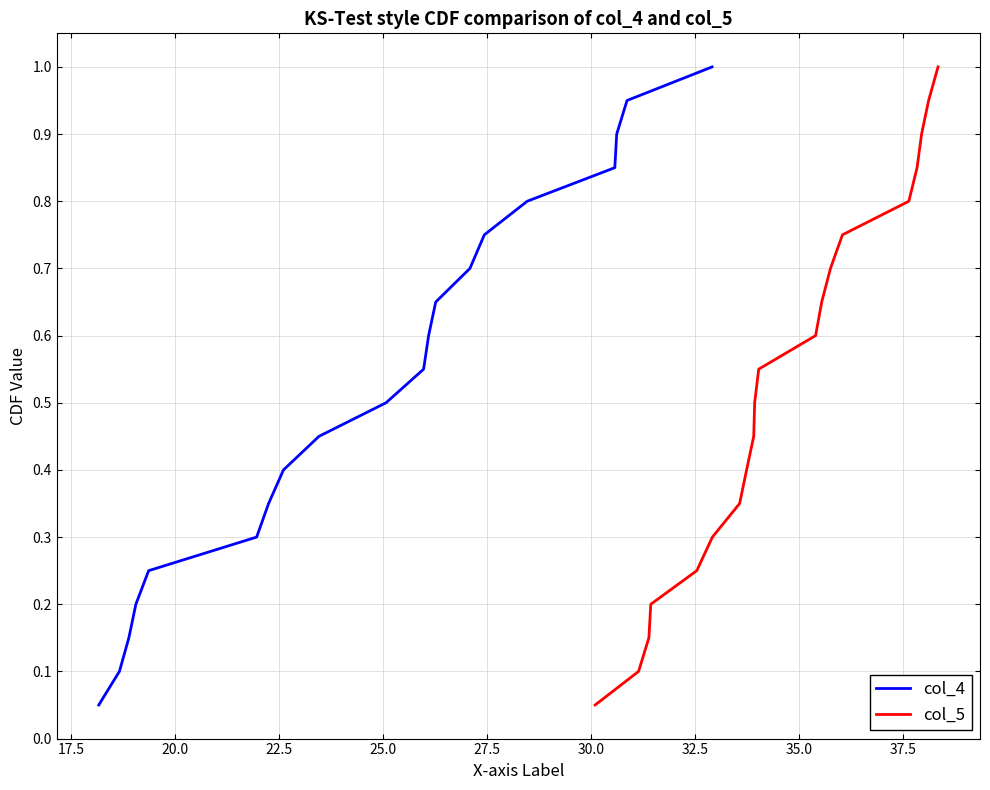

What is the difference between the maximum and second lowest values in the col_5 series?

0.9